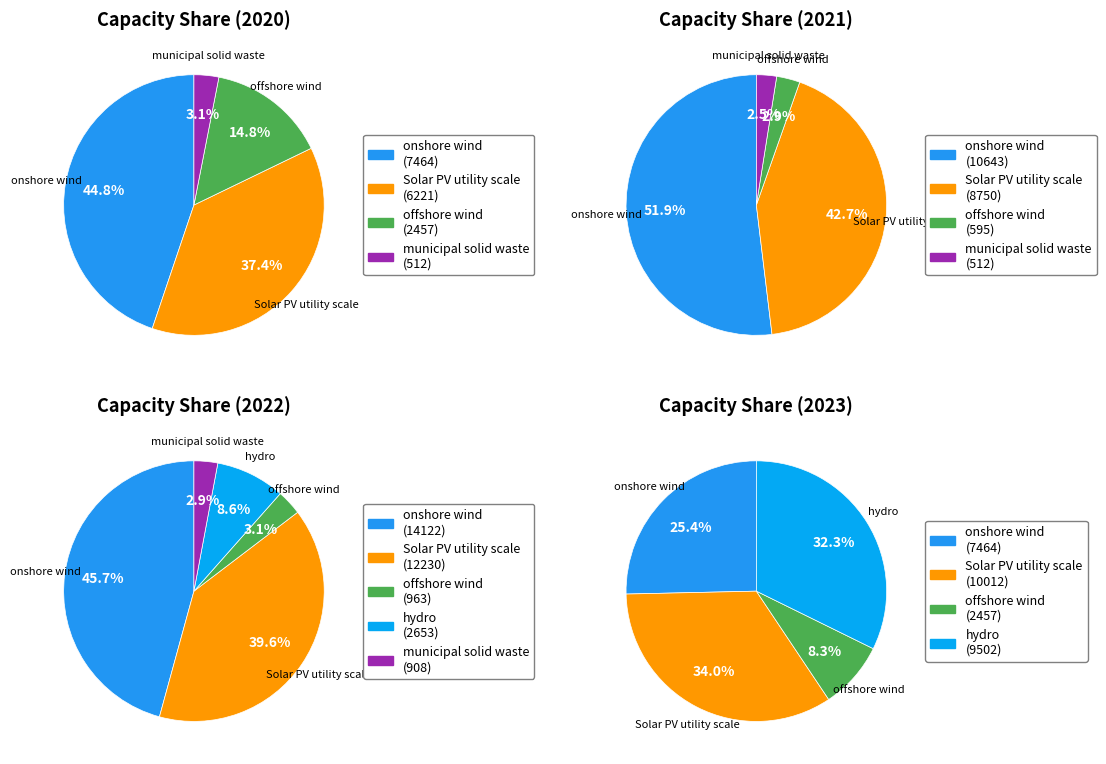

Count the number of slices in the pie.

5